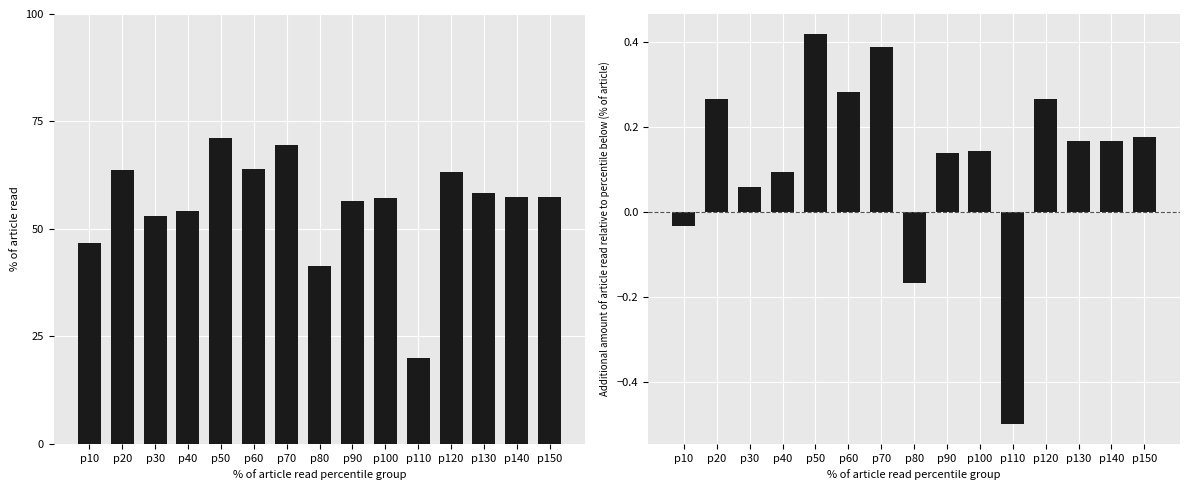

What is the value of the kappa bar at the 10th from the left?

0.1